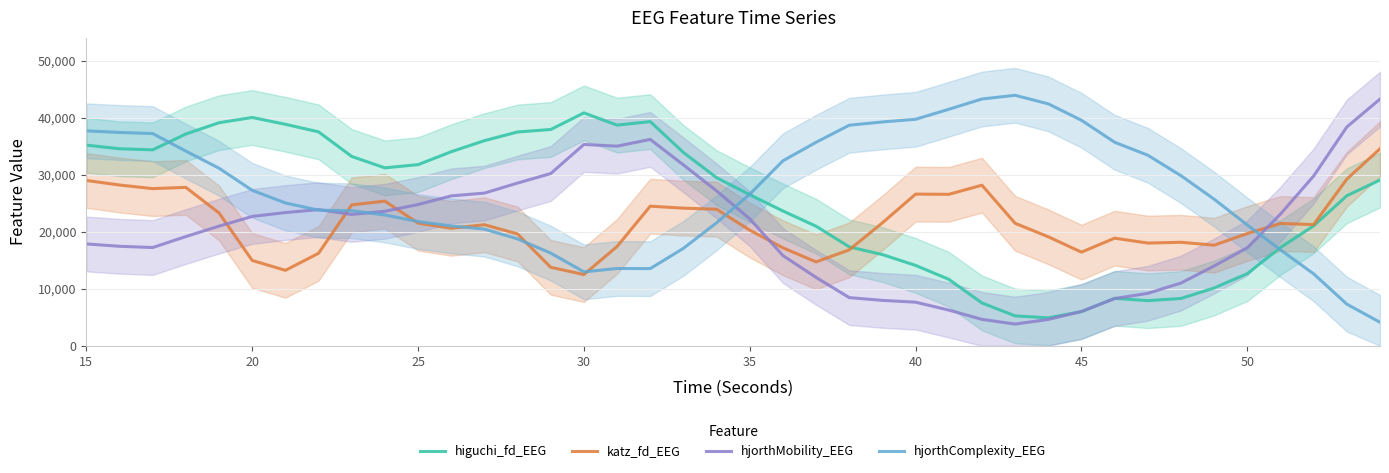

What is the lowest value of the higuchi_fd_EEG series?

4900.4